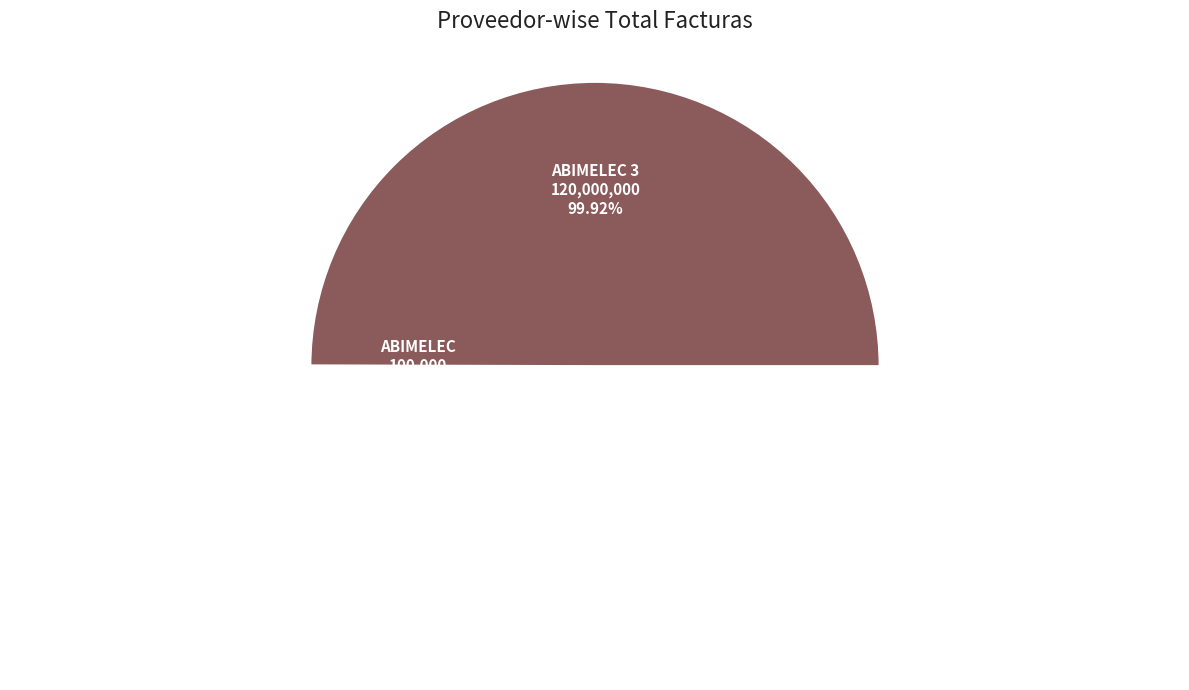

The Abimelec slice represents 9% of the pie. True or false?

False